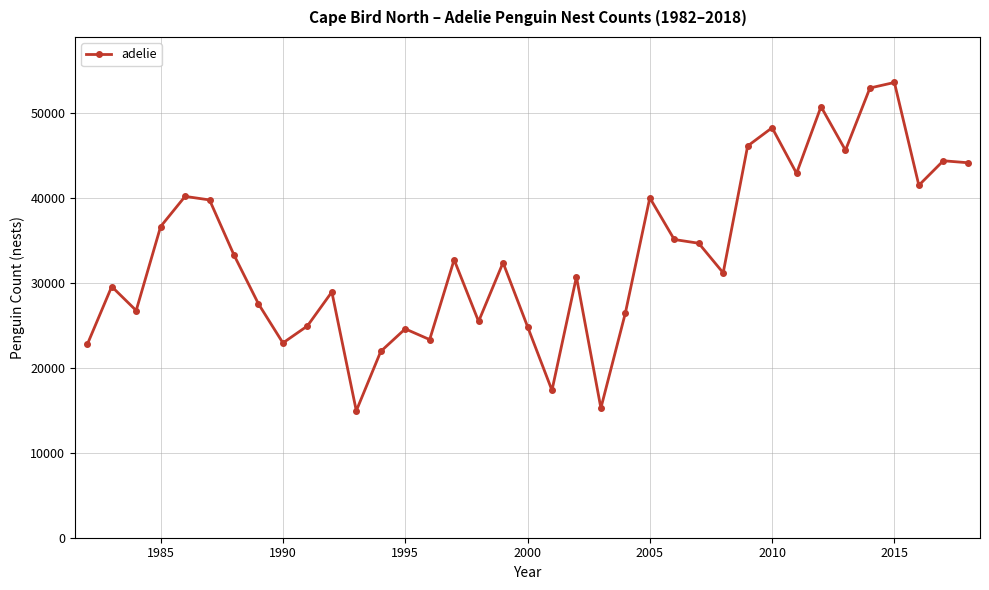

What is the minimum value shown in the chart?

14928.0